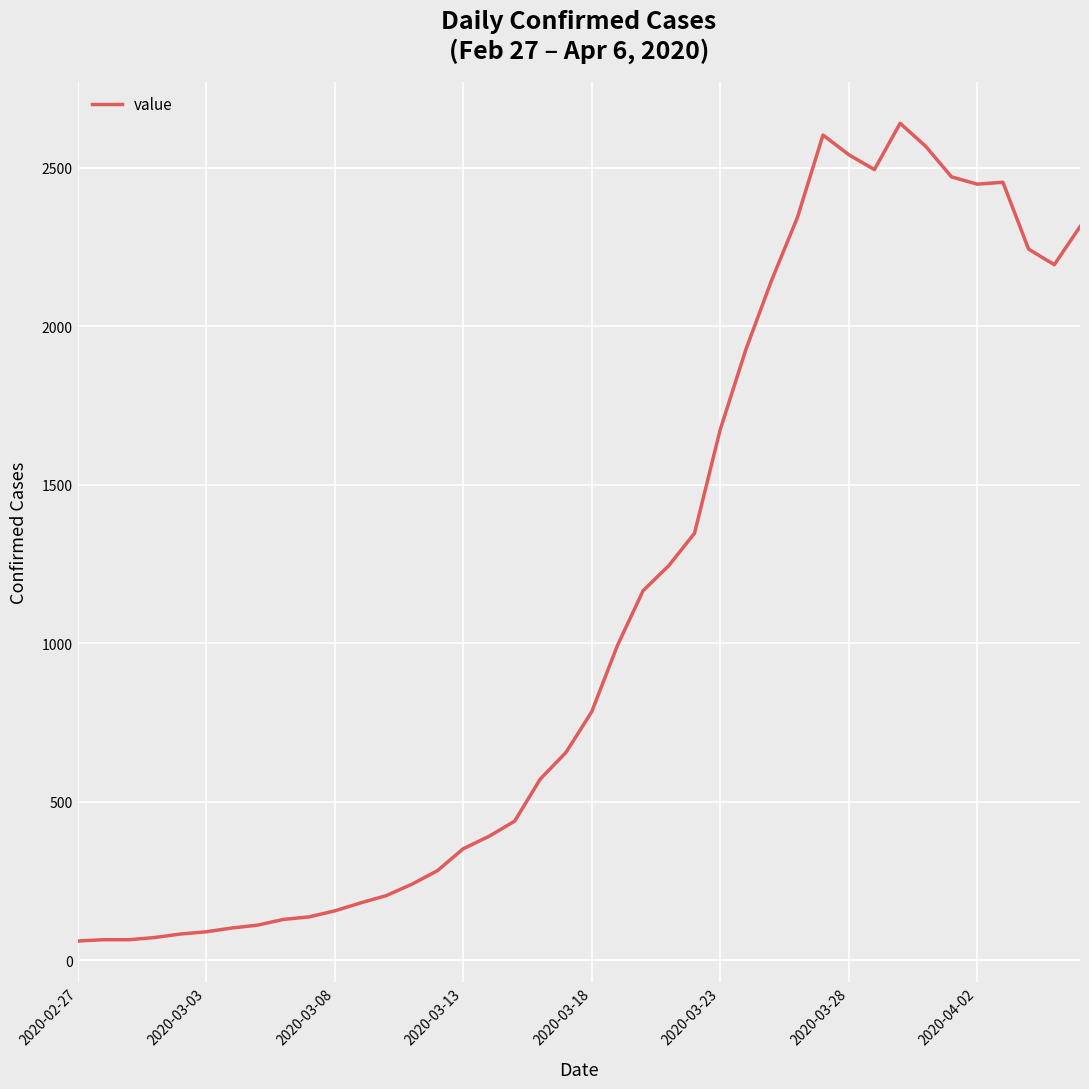

What is the smallest value displayed?

61